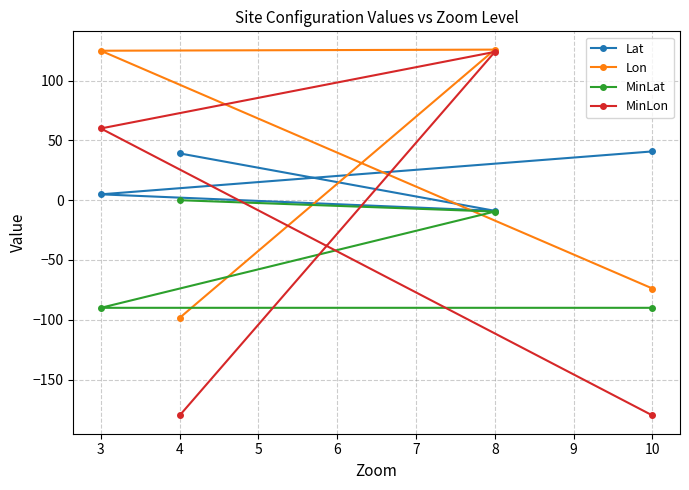

How many intersections are there between MinLon and MinLat?

2